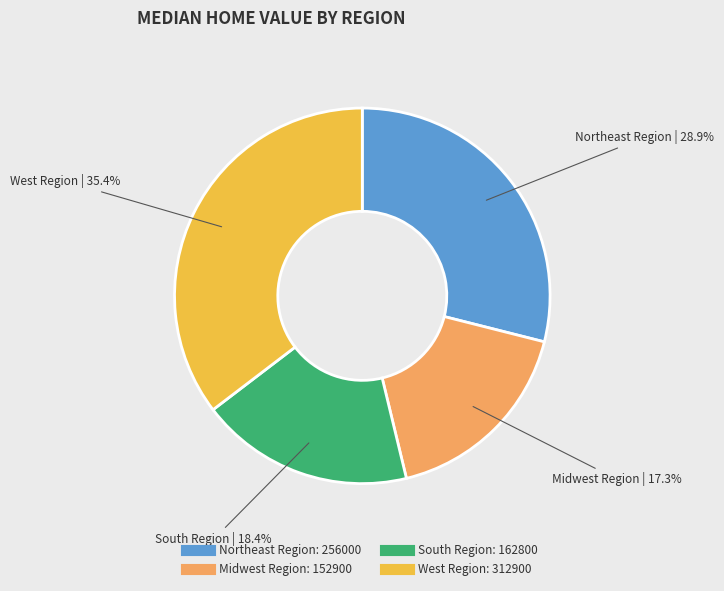

Between Northeast Region and South Region, which is larger?

Northeast Region